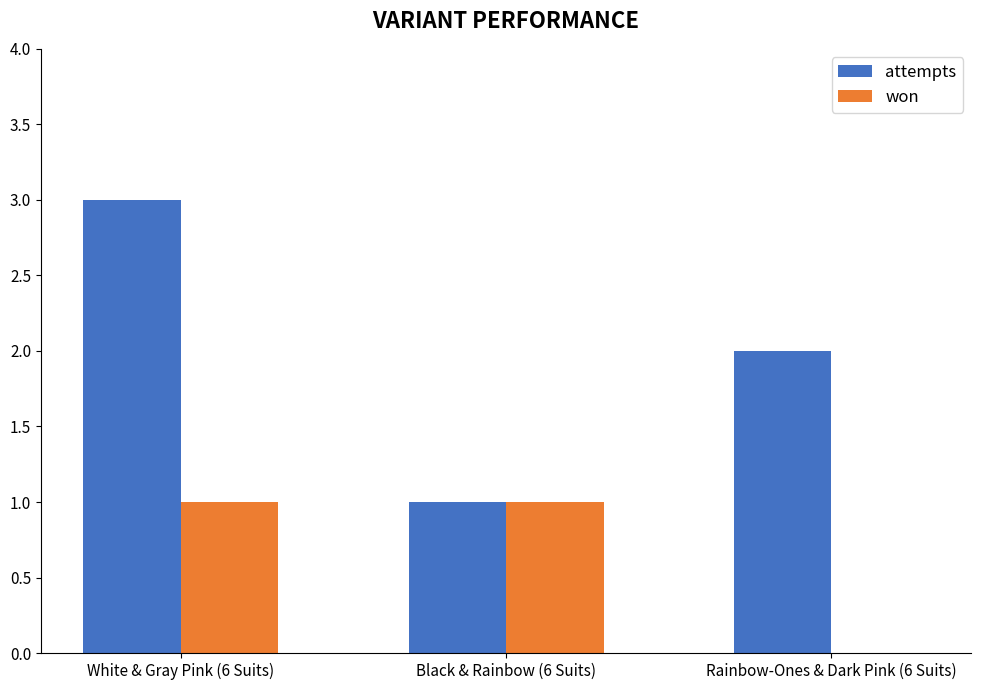

Which series changed the most between White & Gray Pink (6 Suits) and Black & Rainbow (6 Suits)?

attempts